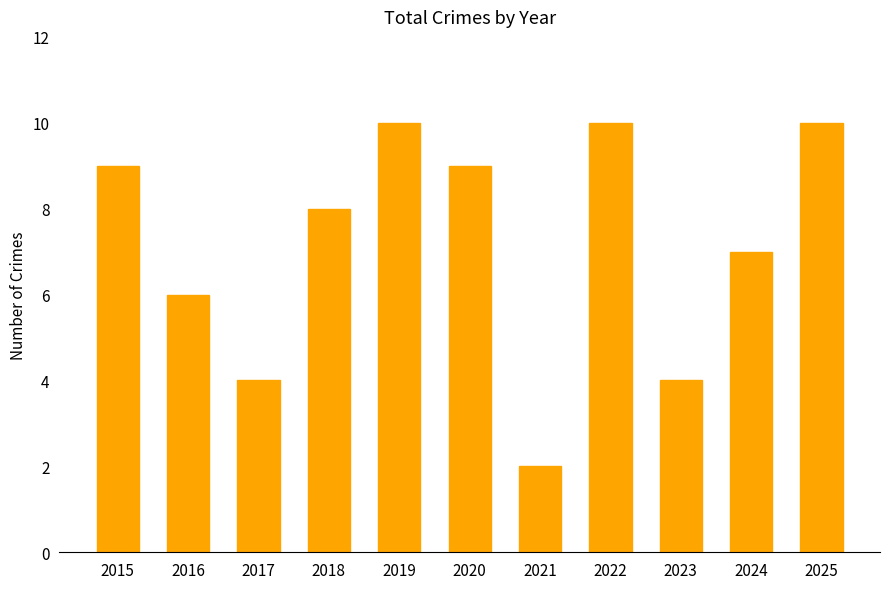

What is the change in value from 2015 to 2018?

-1